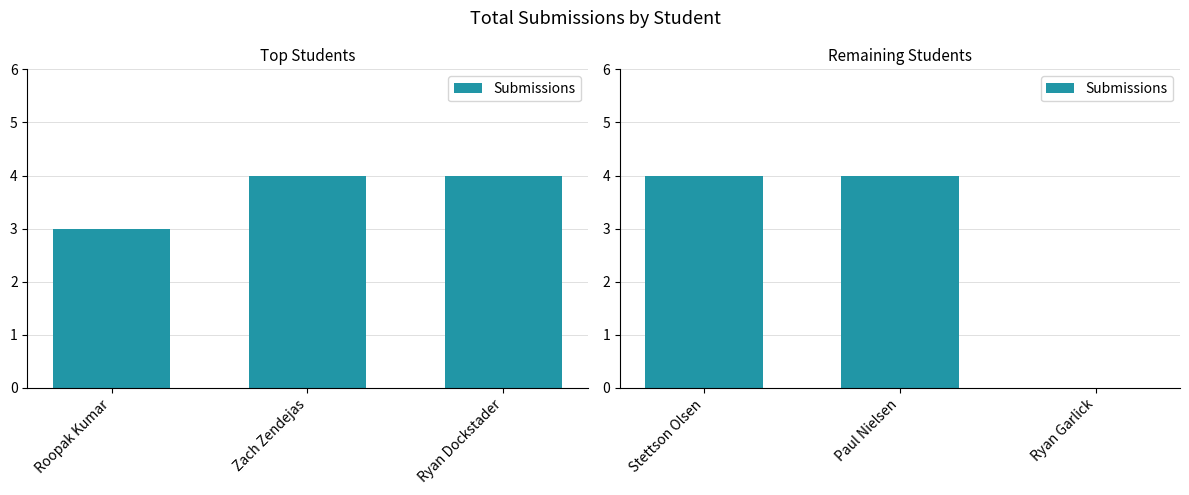

How many values are below 4?

1